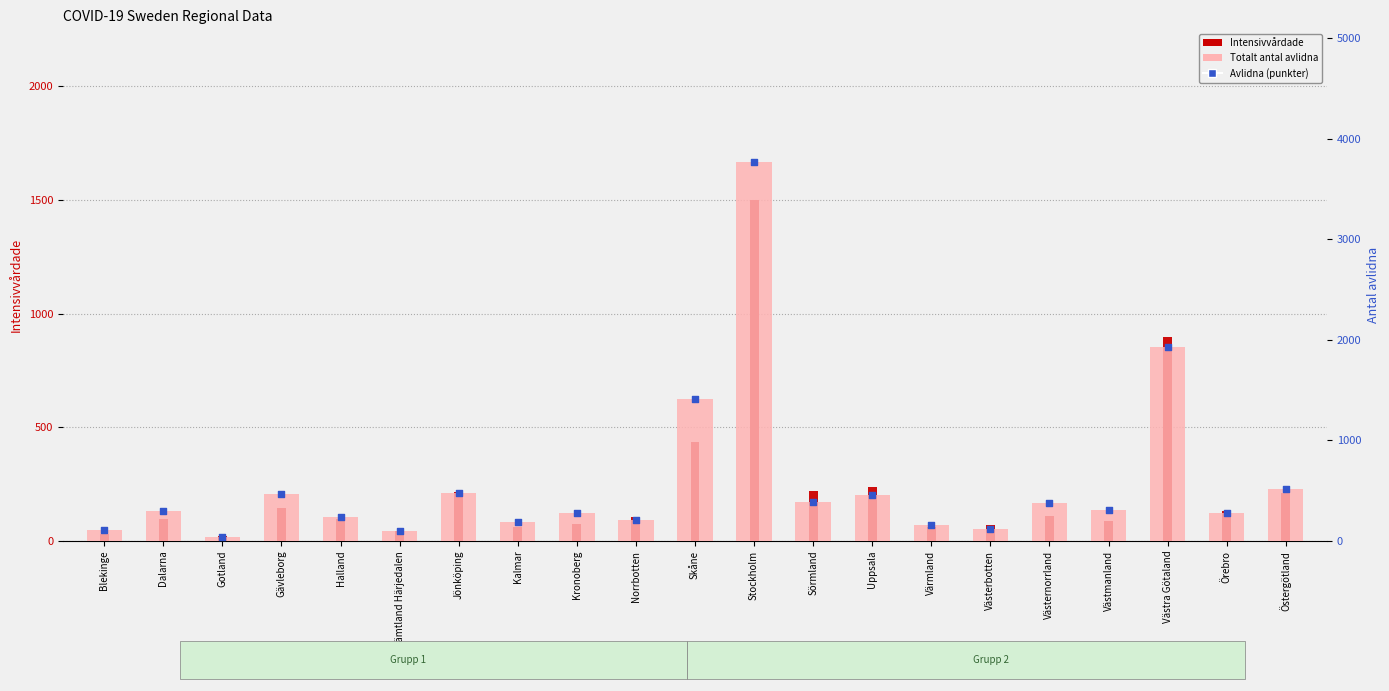

At which category is the sum across all series the highest?

Stockholm